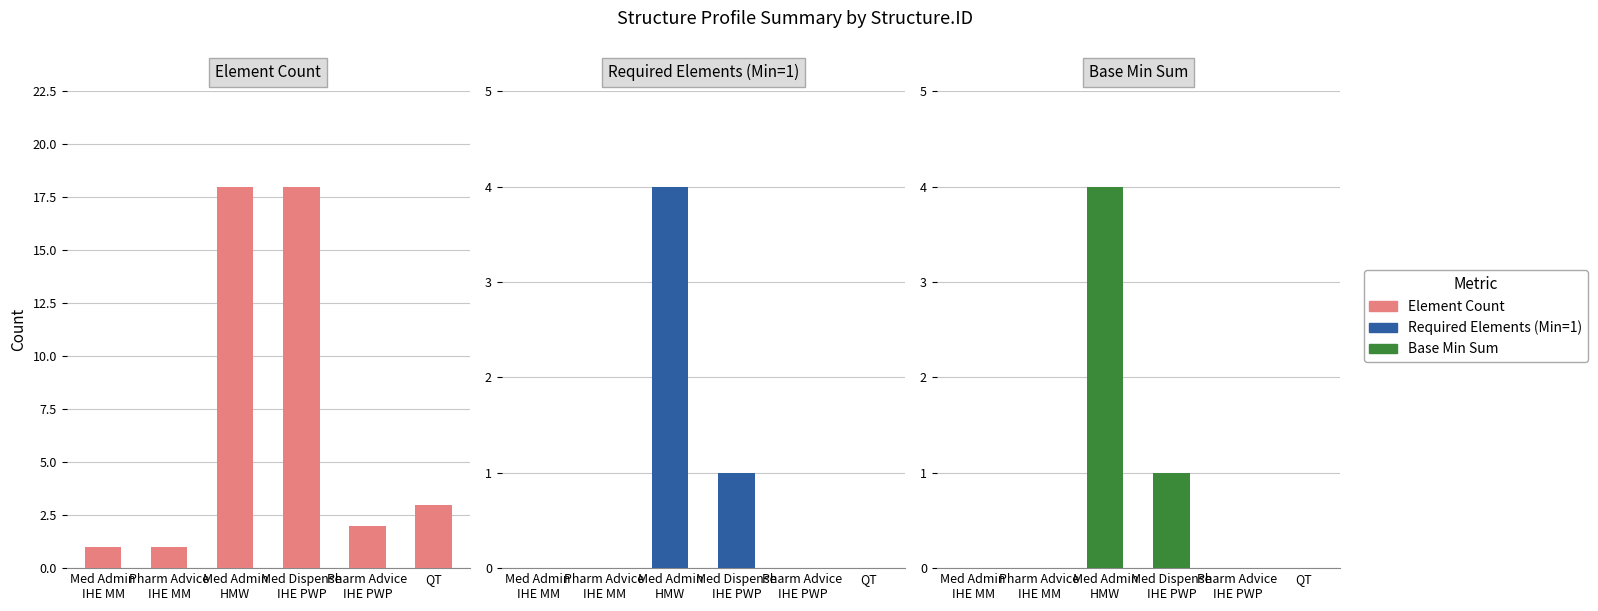

What is the average value of the Element Count series?

7